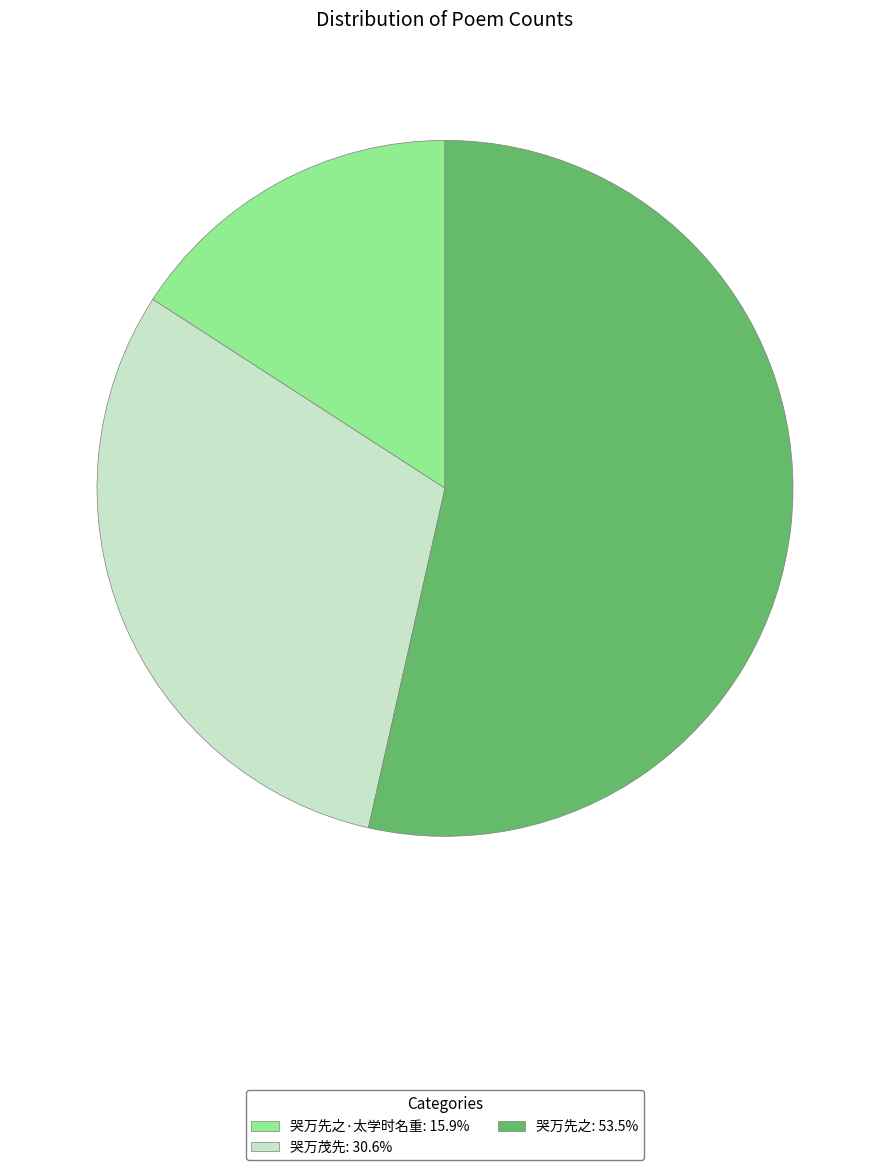

Is there a majority slice in this chart?

Yes